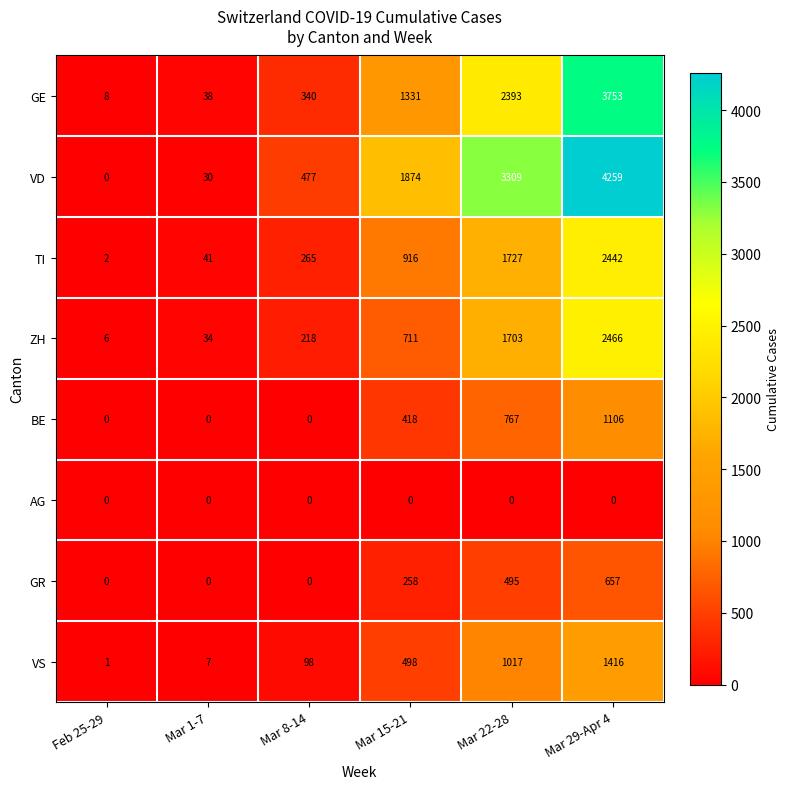

The GR series shows 402 at Mar 15-21. True or false?

False